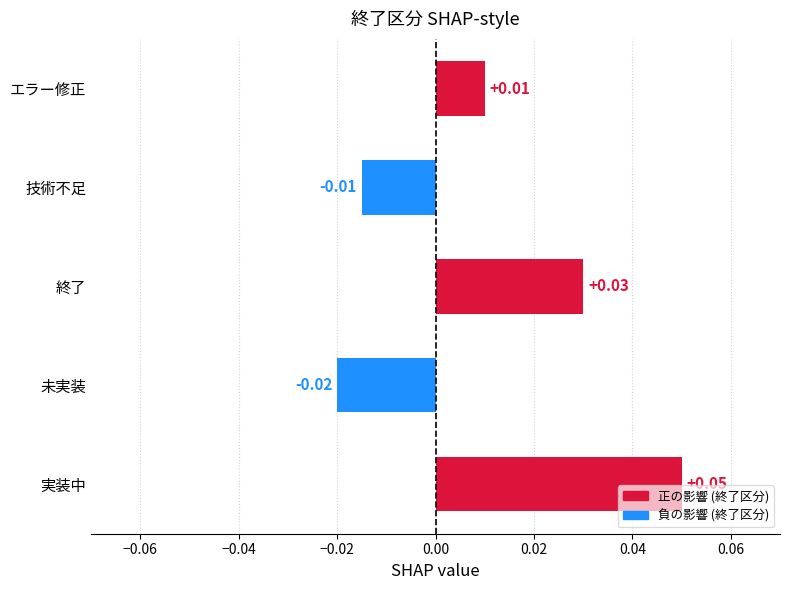

Which category has the highest value across all series?

実装中